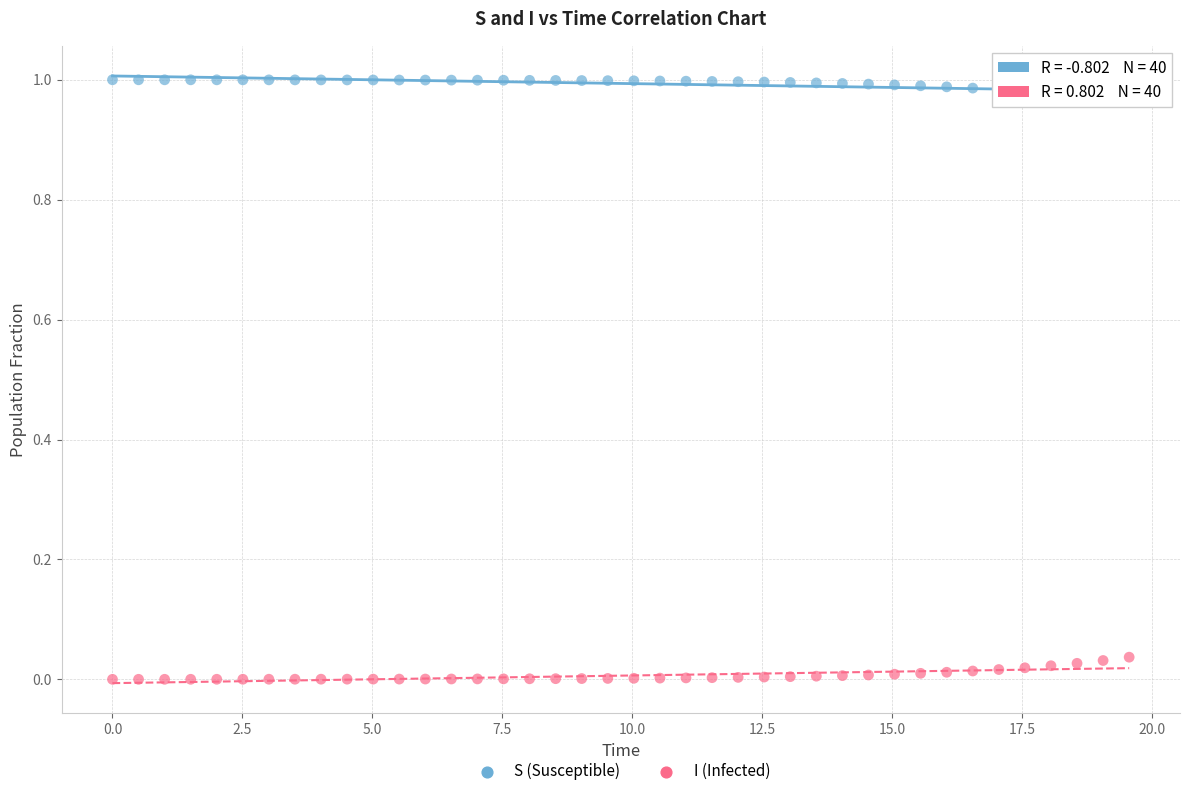

Which series reaches the minimum Y coordinate?

I (Infected)